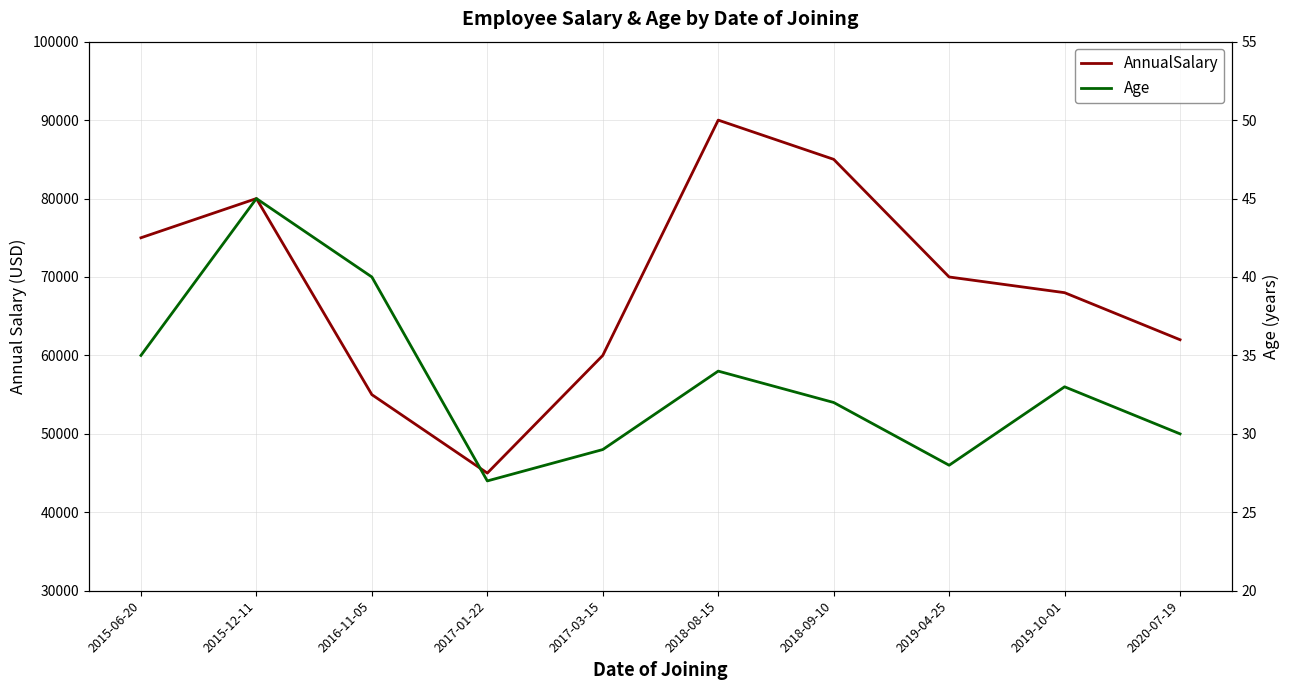

Which category has the lowest value in the Age series?

2017-01-22